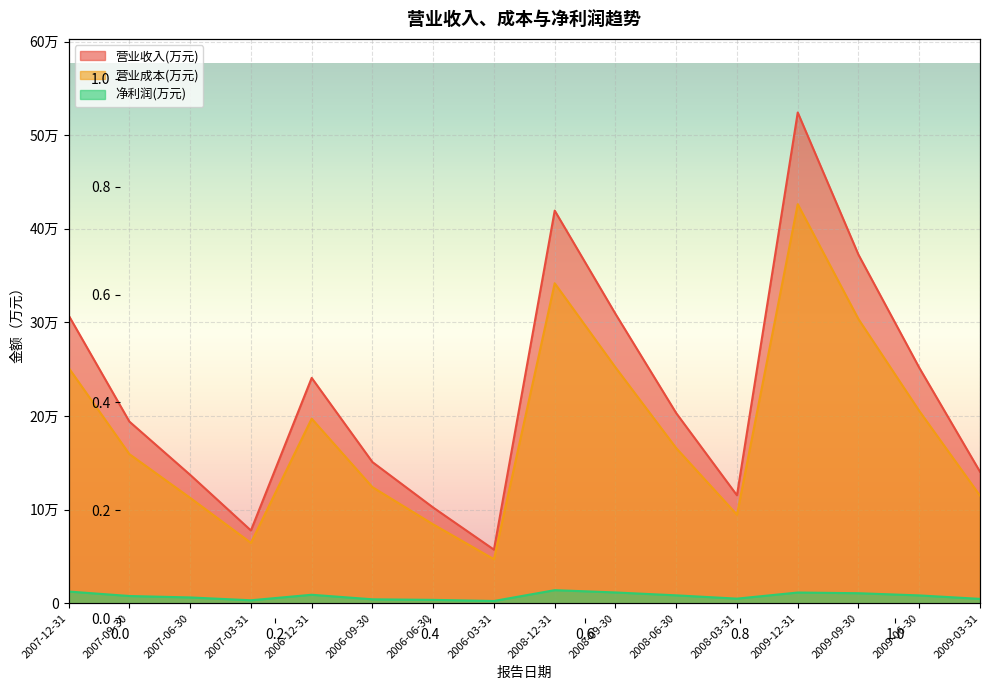

True or false: 营业收入(万元) and 营业成本(万元) intersect in this chart.

False